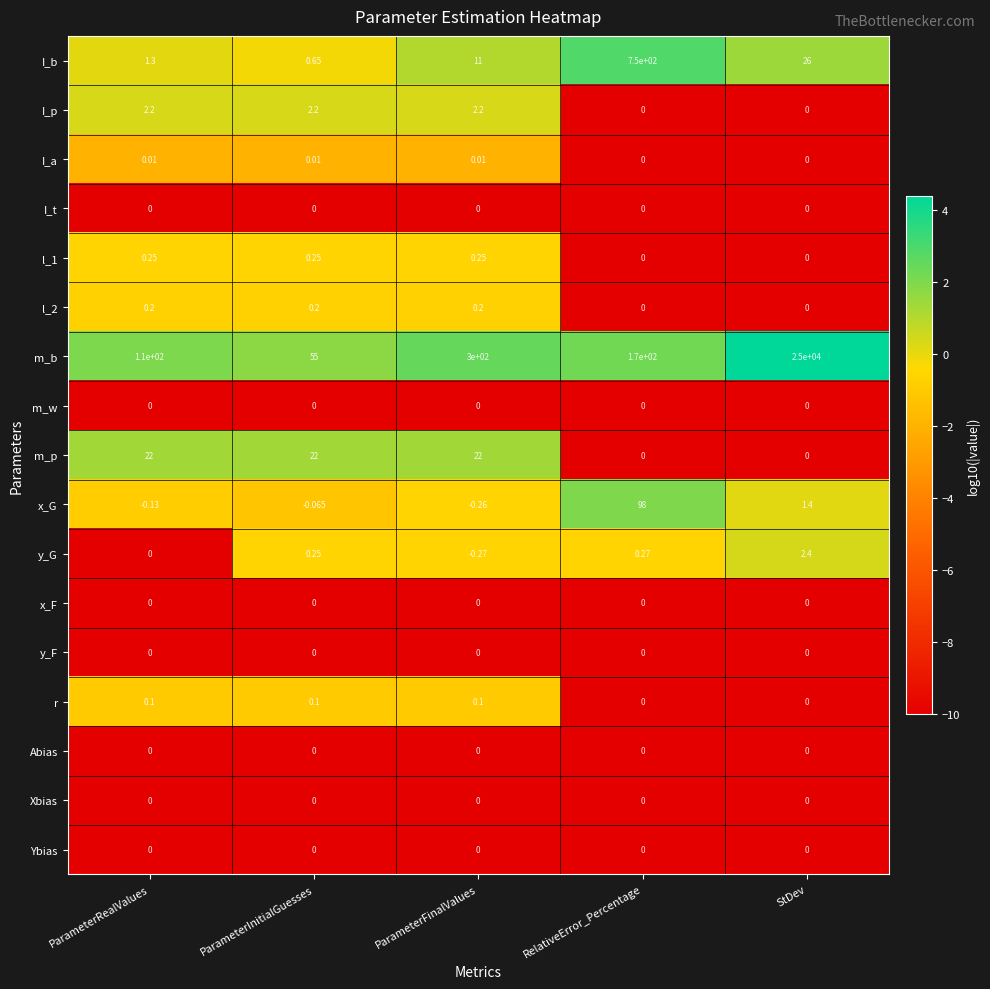

Which series has the largest range (max minus min)?

m_b